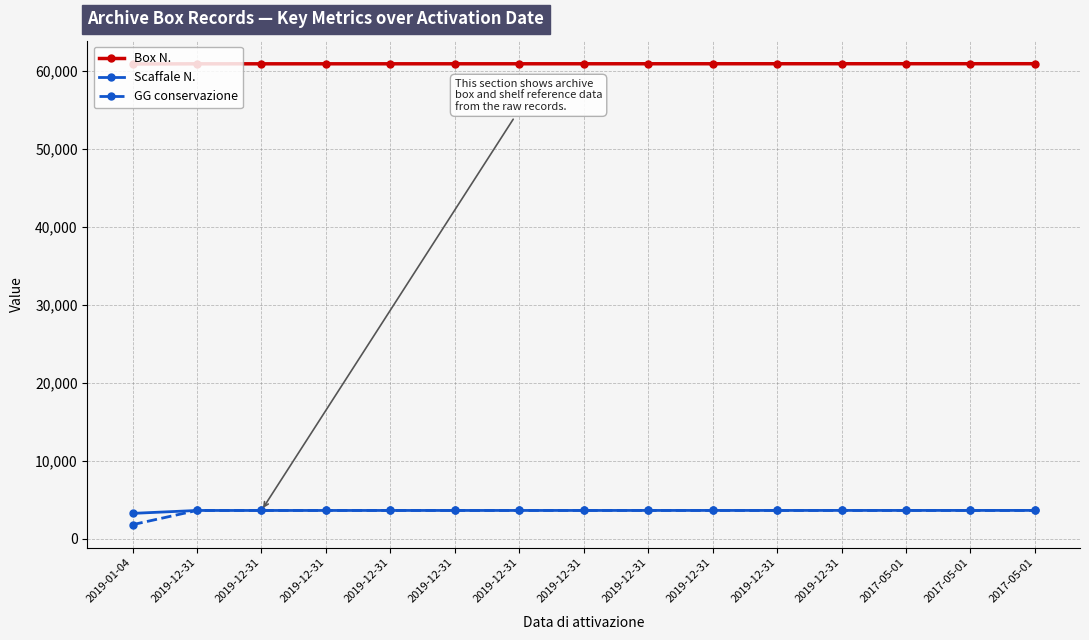

True or false: Box N. and GG conservazione intersect in this chart.

False